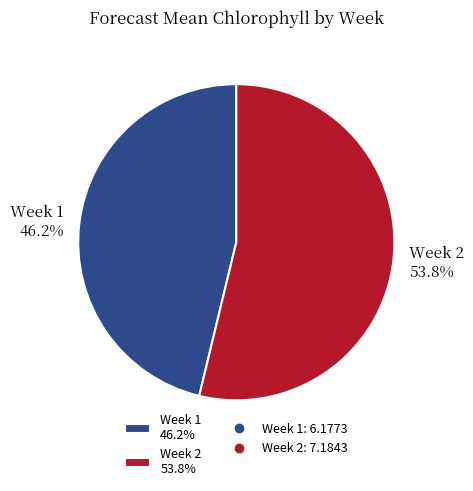

Which category accounts for the majority?

Week 2 53.8%